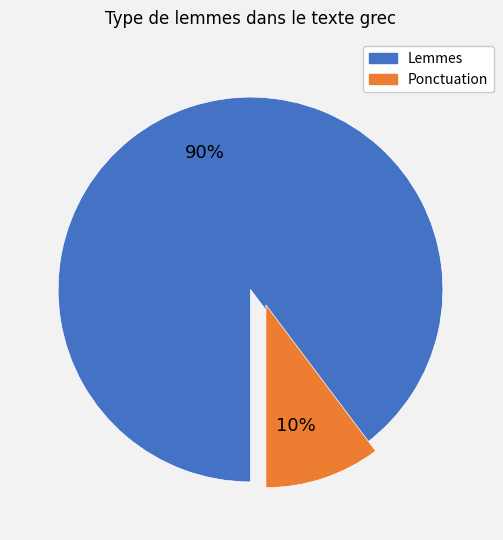

Is ἄλλος the majority of the pie?

No